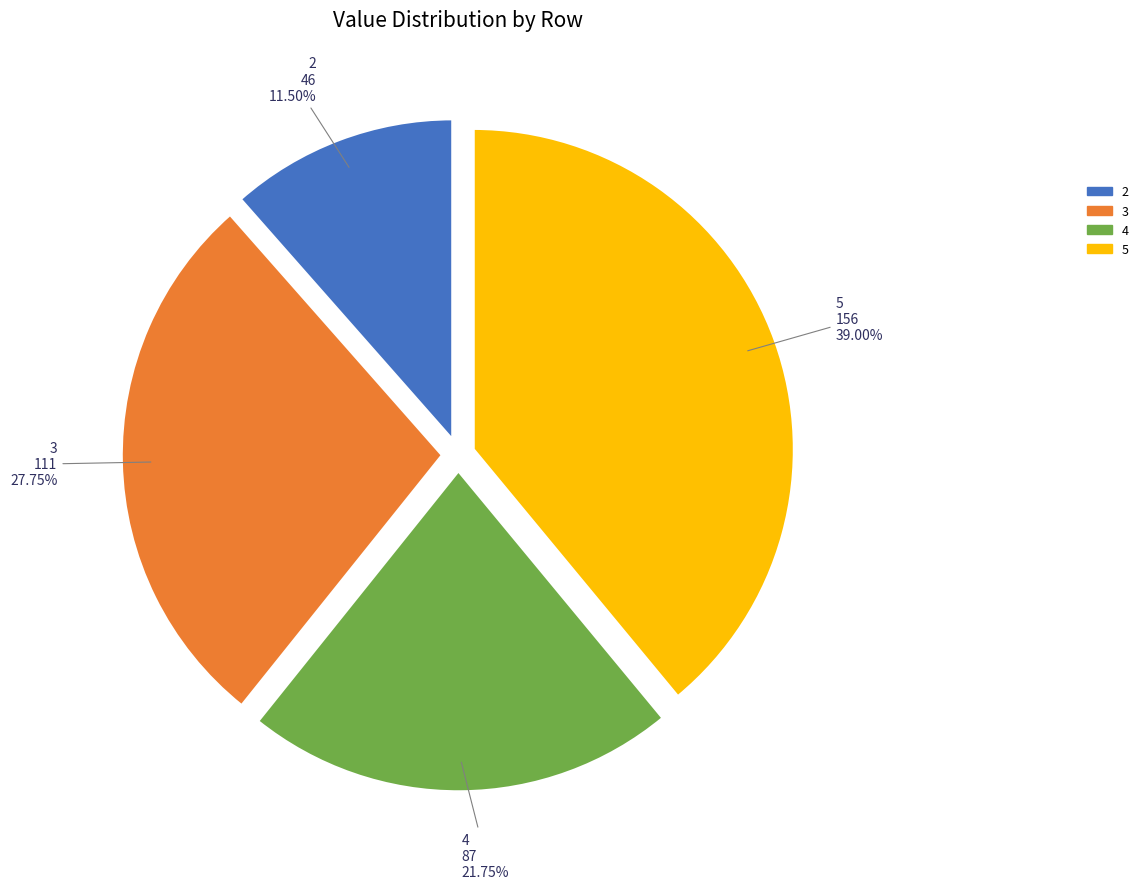

To the nearest percent, what is the average slice percentage?

25%